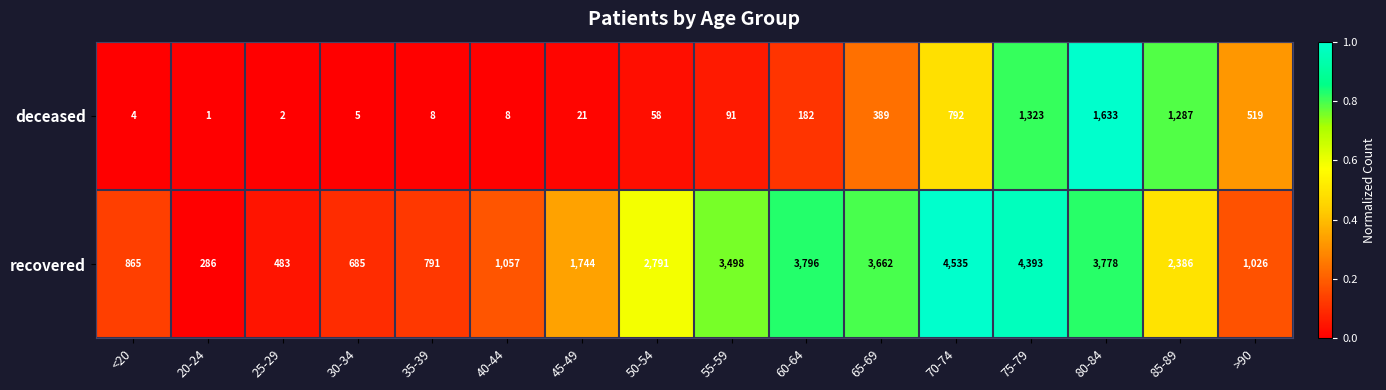

Between 40-44 and 65-69, which series saw the biggest shift?

recovered